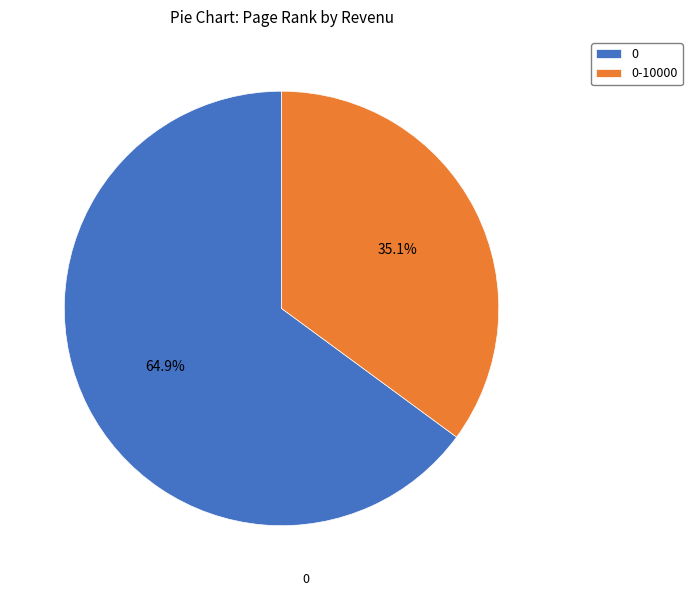

To the nearest percent, what portion does 0 represent?

65%